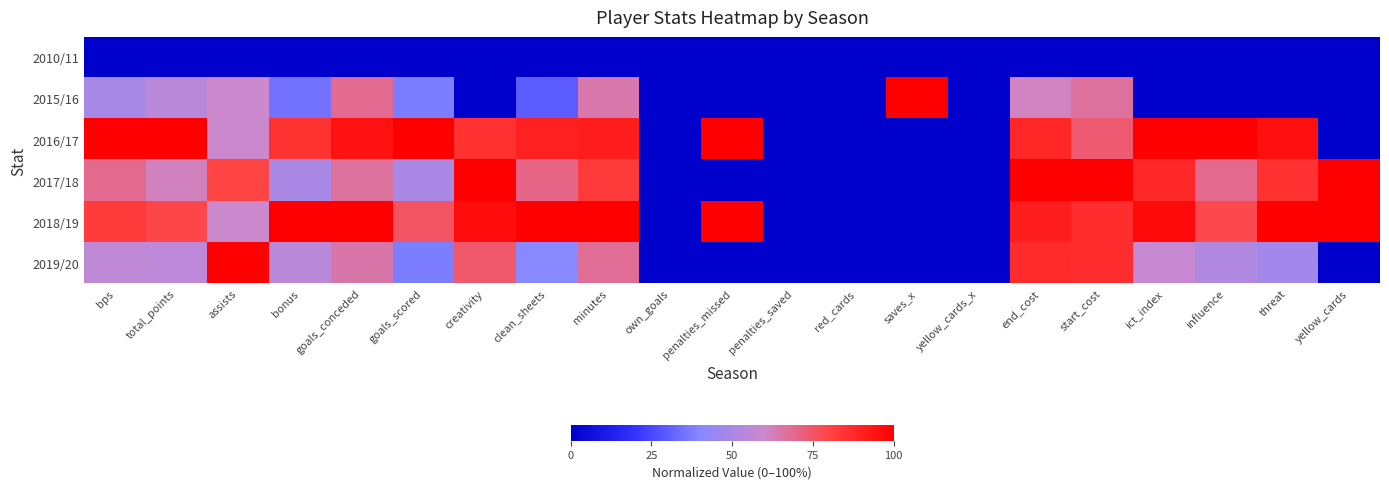

At which category is the sum across all series the highest?

end_cost